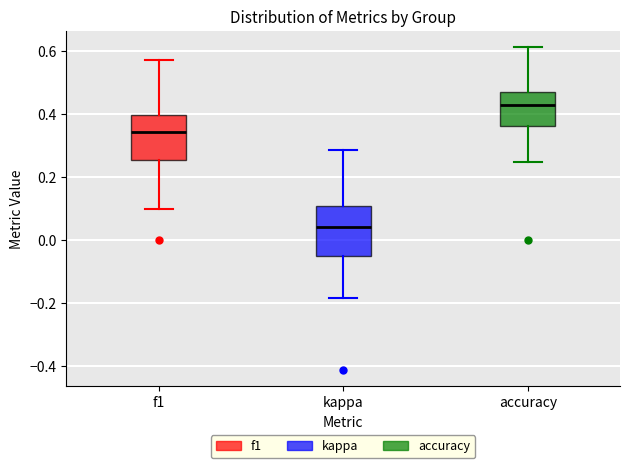

Reading left to right, read every box against the y-axis: the position of its median line, the range the box covers, and the ends of its whiskers. The values are not printed on the chart, so give them approximately, as read against the axis.

f1: median 0.34, box 0.26 to 0.40, whiskers 0.10 to 0.58
kappa: median 0.04, box -0.06 to 0.10, whiskers -0.18 to 0.28
accuracy: median 0.42, box 0.36 to 0.48, whiskers 0.26 to 0.62